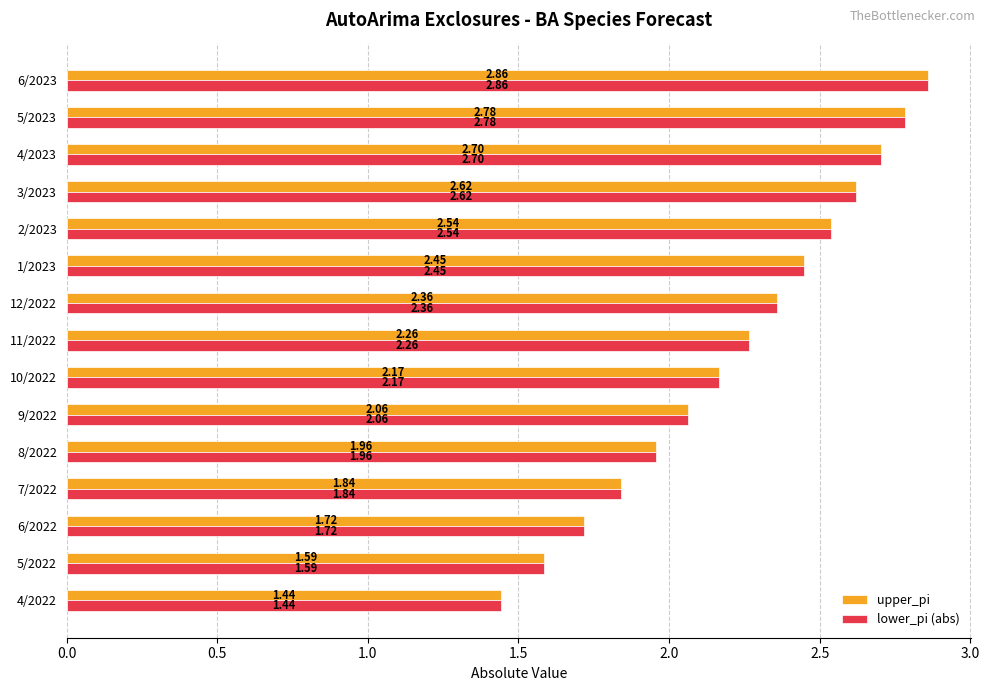

What is the total value across all series at 4/2023?

5.4